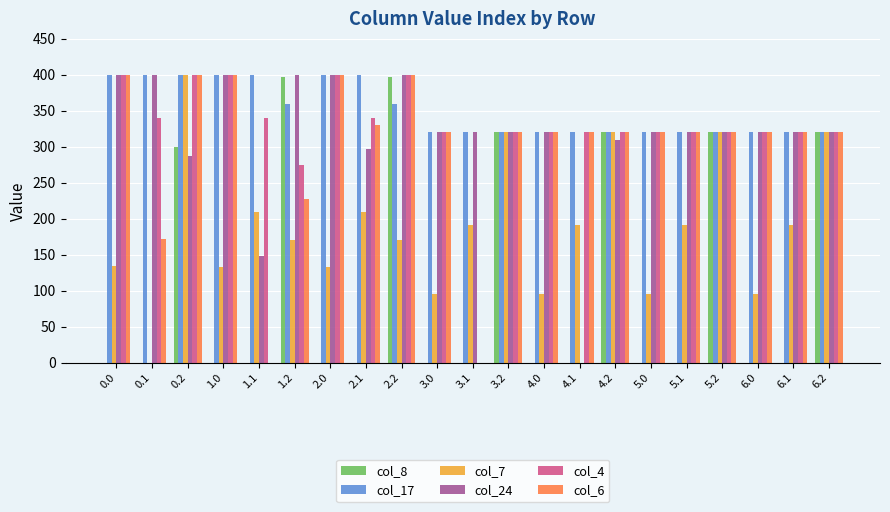

True or false: col_7 has a value of 191.2 at 6.1.

True